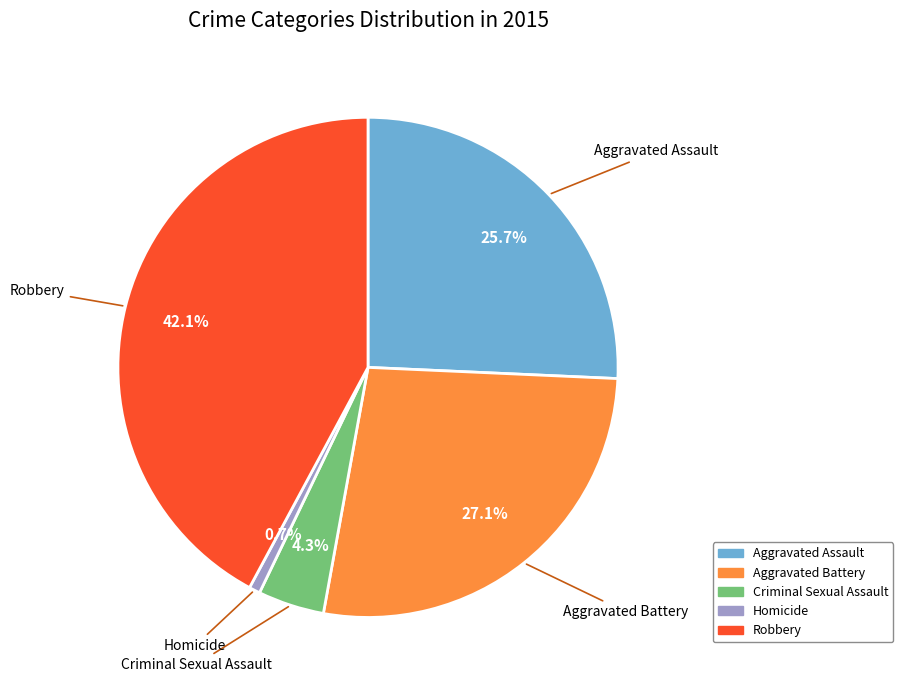

Count the number of slices in the pie.

5